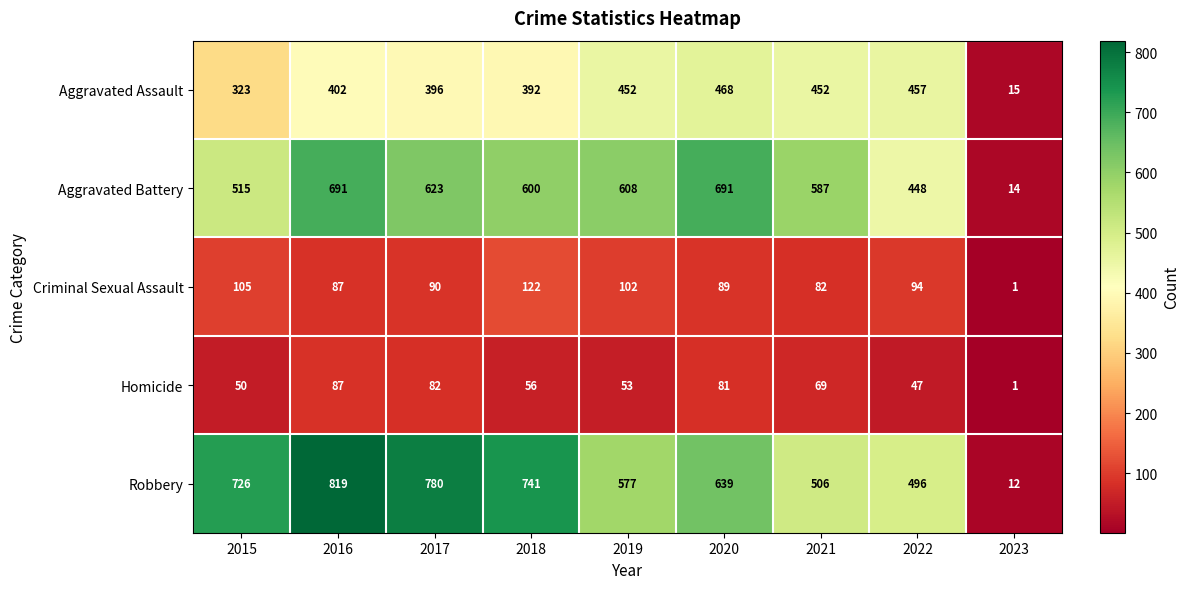

At which label does Criminal Sexual Assault first exceed 90?

2015